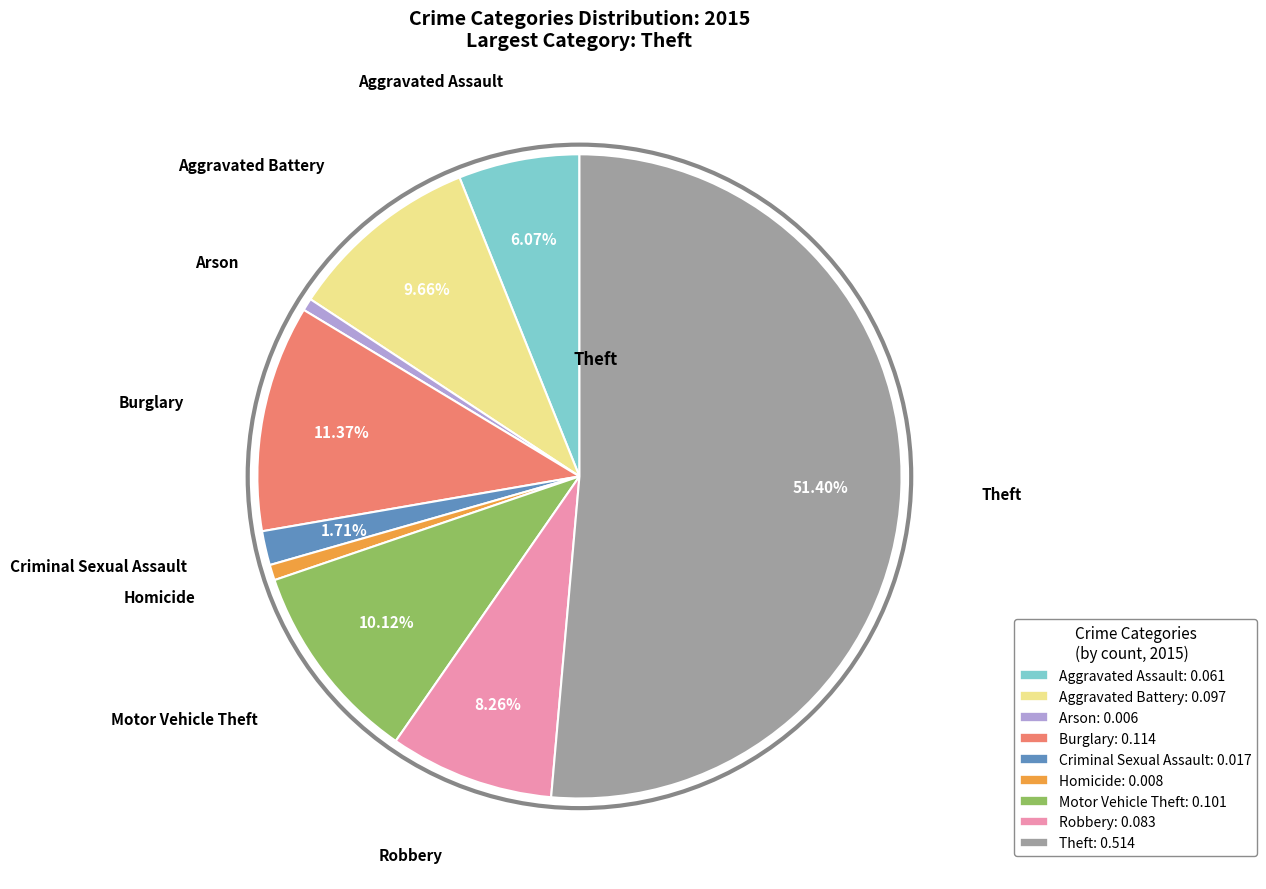

Between Criminal Sexual Assault and Aggravated Battery, which is larger?

Aggravated Battery